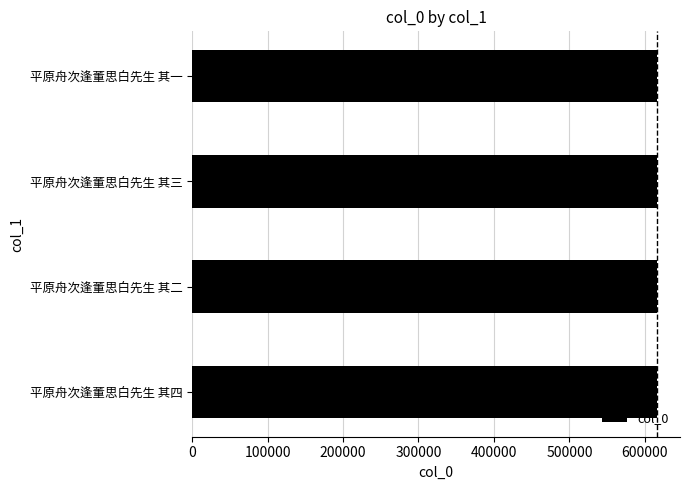

What is the sum of all values?

2462758